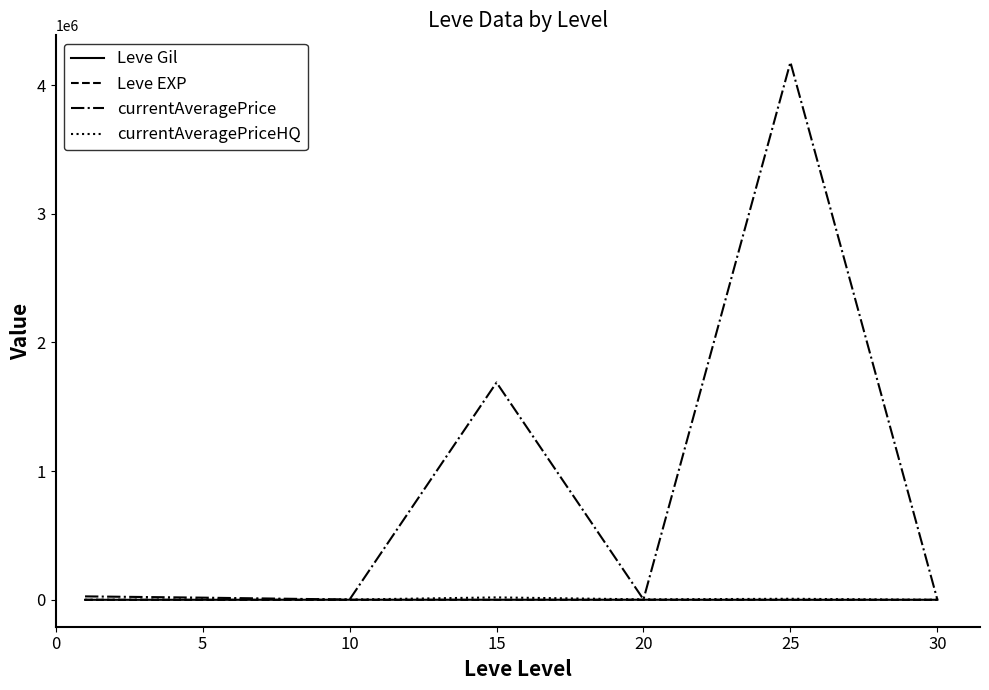

What is the sum of all Leve EXP values?

339.6